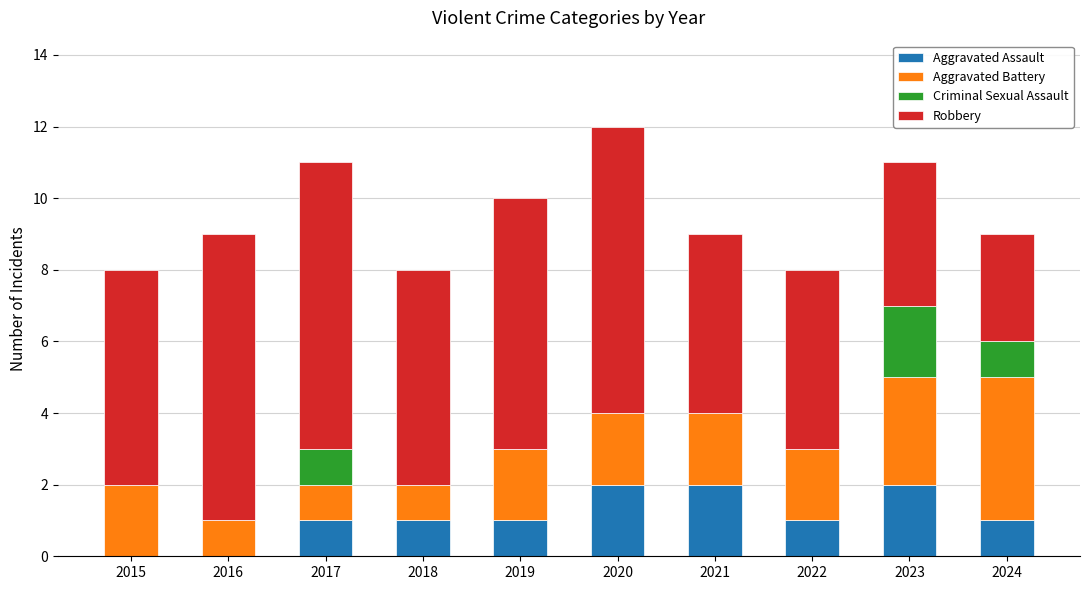

What is the sum of all Aggravated Assault values?

11